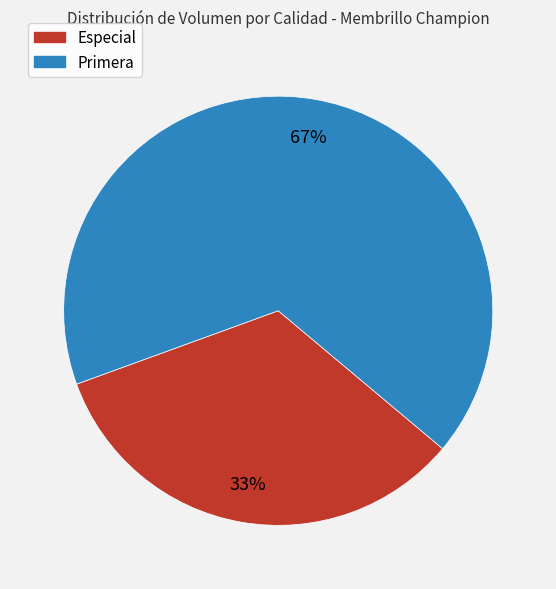

To the nearest percent, what portion does Primera represent?

67%